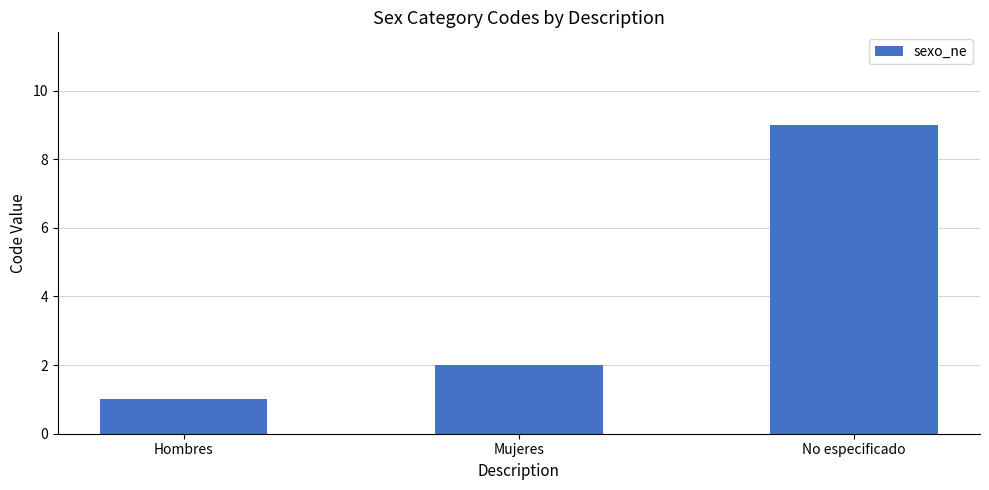

What is the label of the 2nd bar from the right?

Mujeres